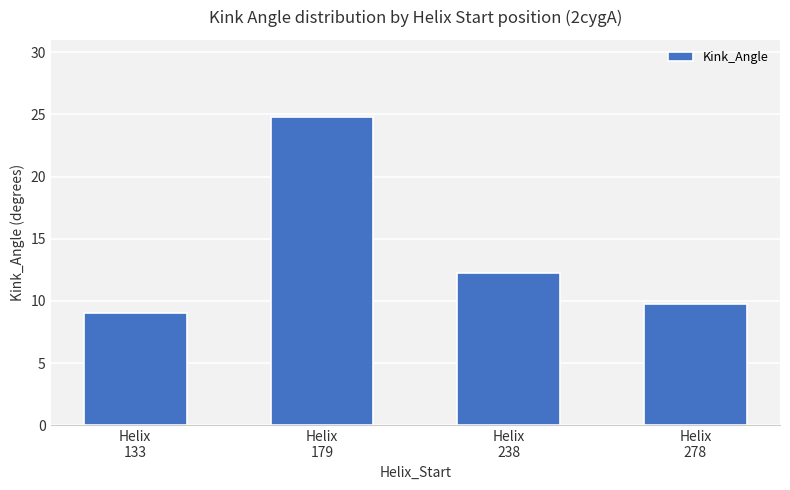

List the labels in order of value, smallest first.

Helix
133, Helix
278, Helix
238, Helix
179